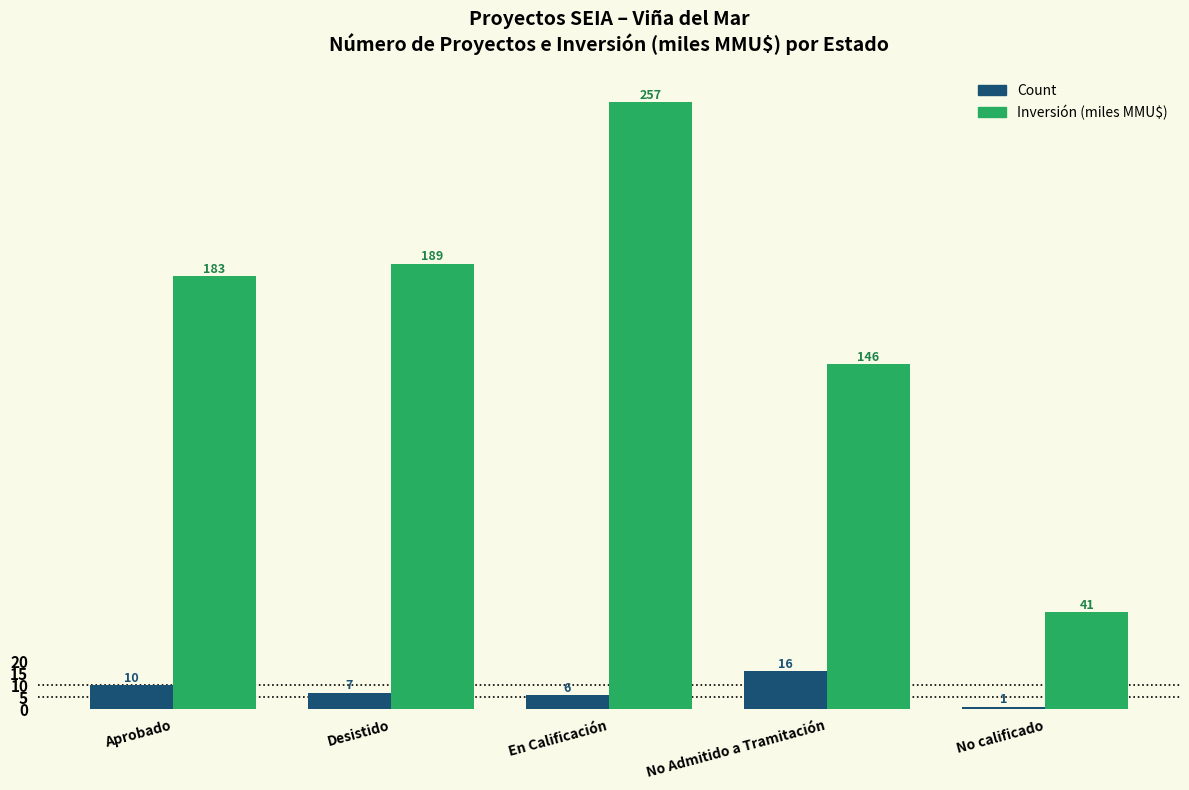

At which label does Count first exceed 7?

Aprobado